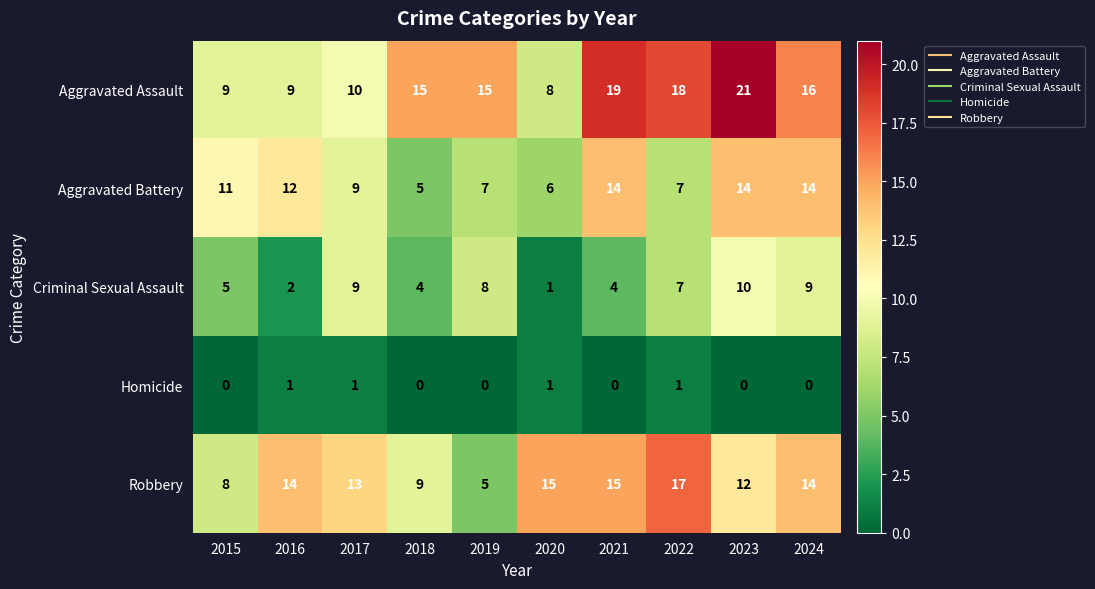

How many data points in Homicide are above 0?

4